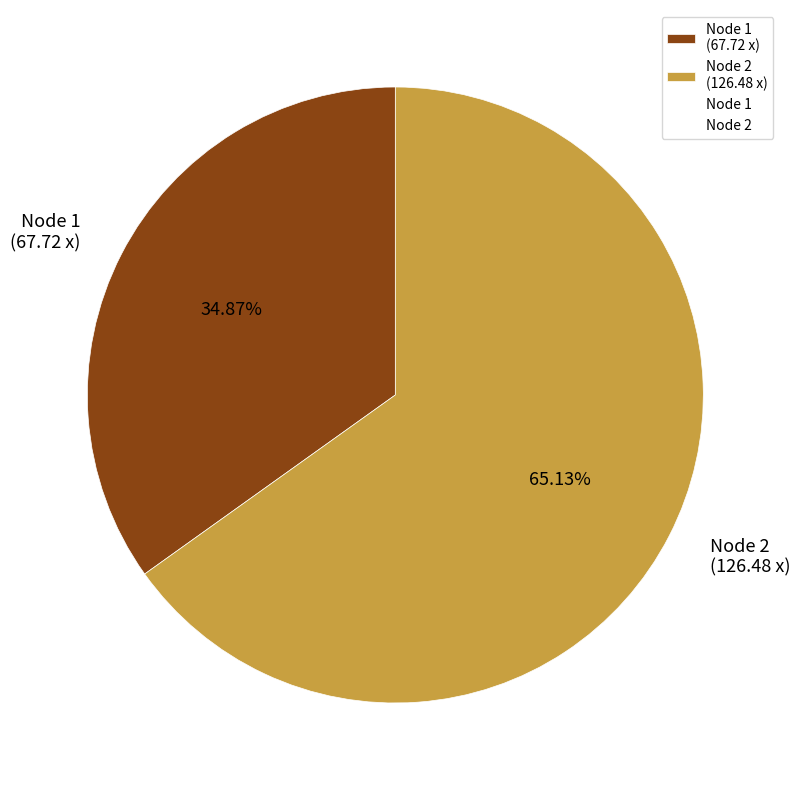

Which has a higher value, Node 2 (126.48 x) or Node 1 (67.72 x)?

Node 2 (126.48 x)